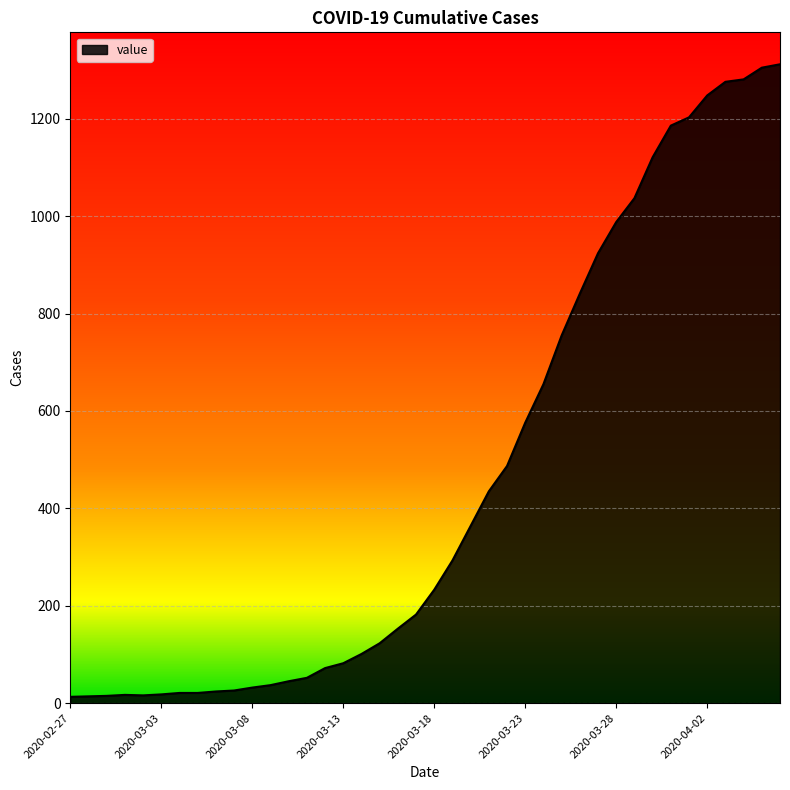

What is the minimum value shown in the chart?

13